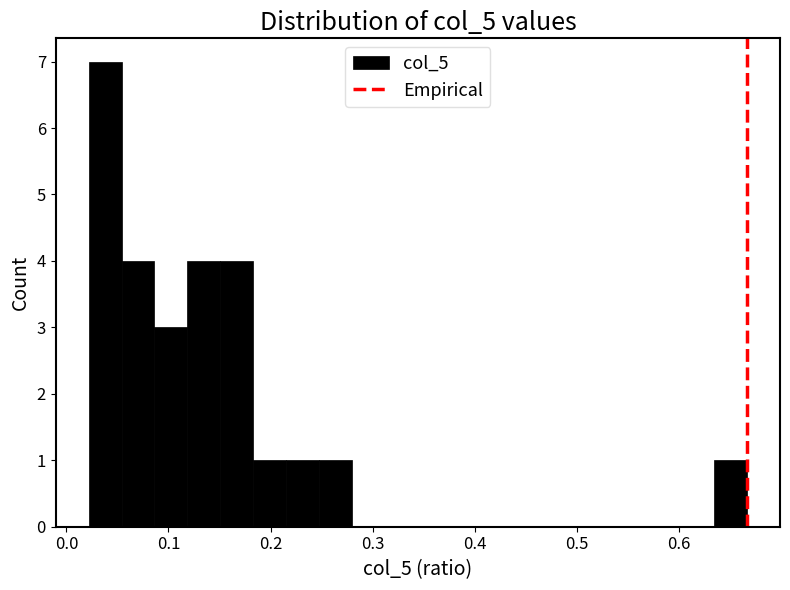

Read against the x-axis, roughly where is the centre of the tallest bar?

0.04